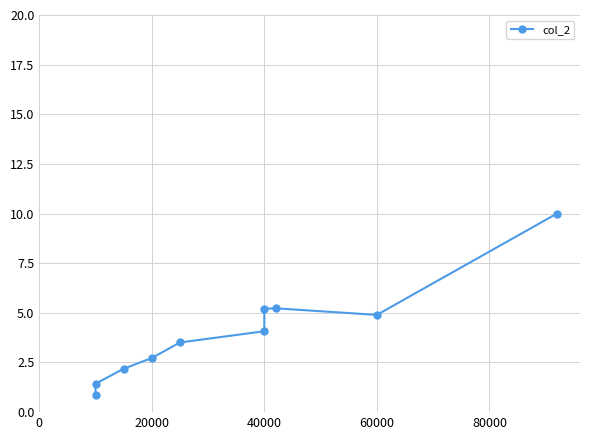

Does the chart display data point markers on the line(s)?

Yes